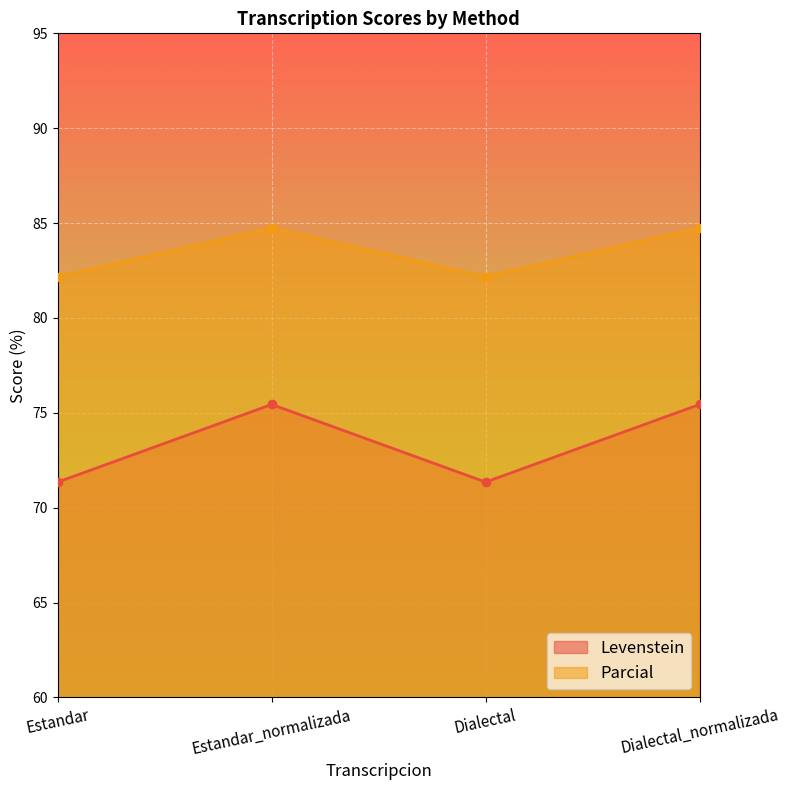

Which series changed the most between Estandar and Estandar_normalizada?

Levenstein